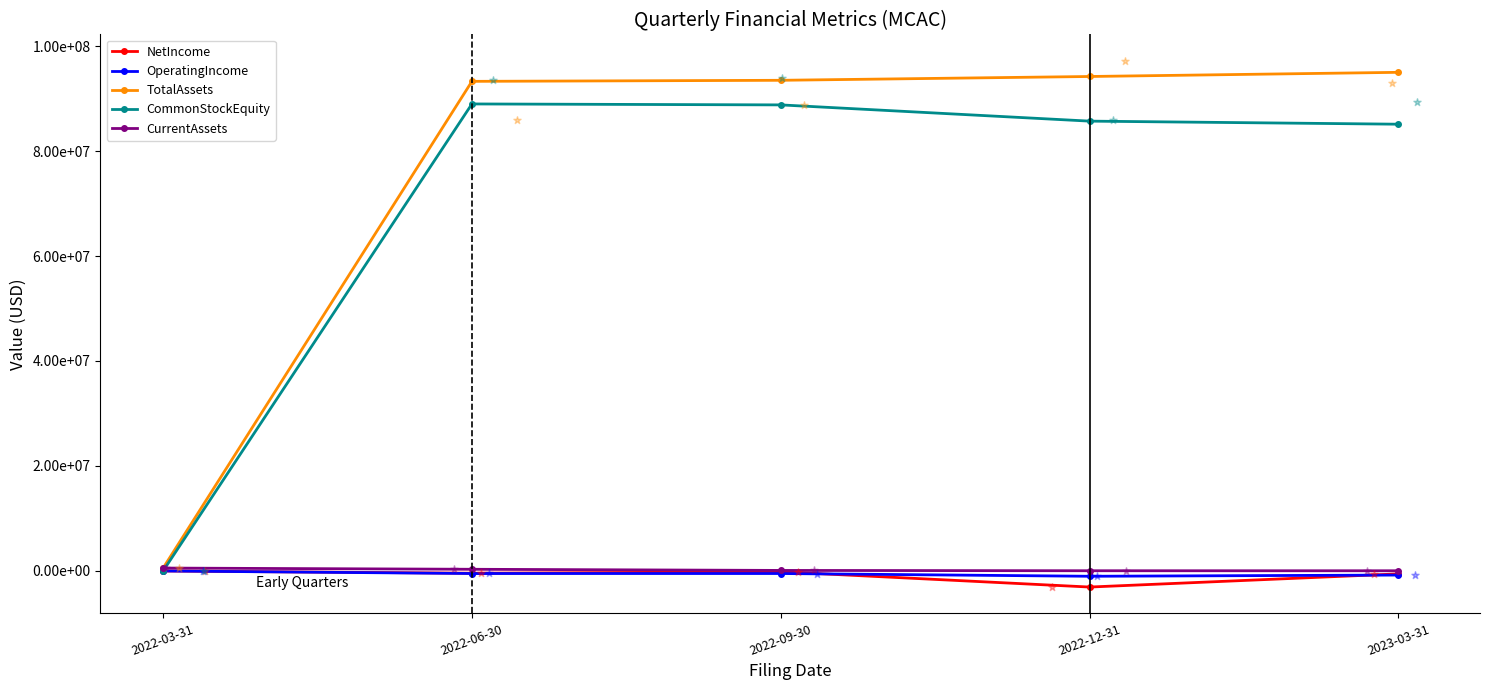

Is the value of NetIncome at 2022-09-30 greater than the value of OperatingIncome at 2023-03-31?

Yes